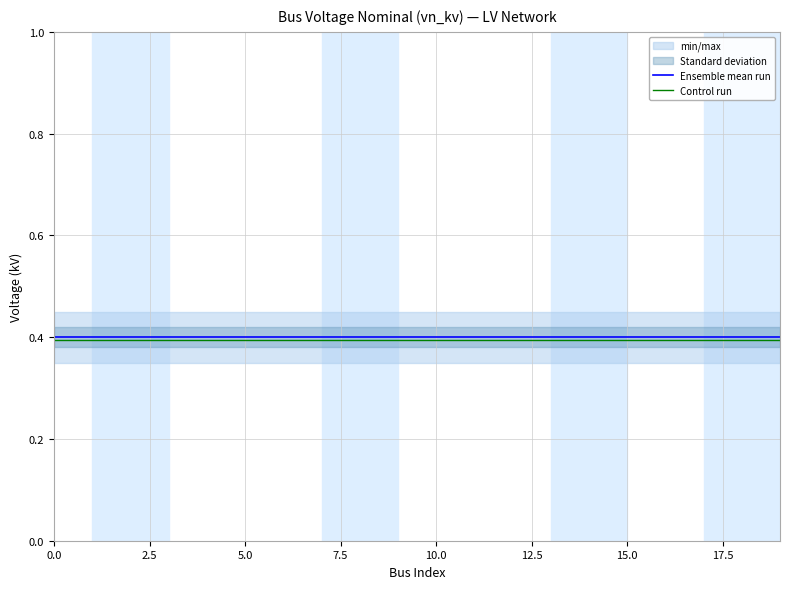

Reading left to right, what are all the values shown in this chart?

Ensemble mean run: 0.4	0.4	0.4	0.4	0.4	0.4	0.4	0.4	0.4	0.4	0.4	0.4	0.4	0.4	0.4	0.4	0.4	0.4	0.4	0.4
Control run: 0.4	0.4	0.4	0.4	0.4	0.4	0.4	0.4	0.4	0.4	0.4	0.4	0.4	0.4	0.4	0.4	0.4	0.4	0.4	0.4